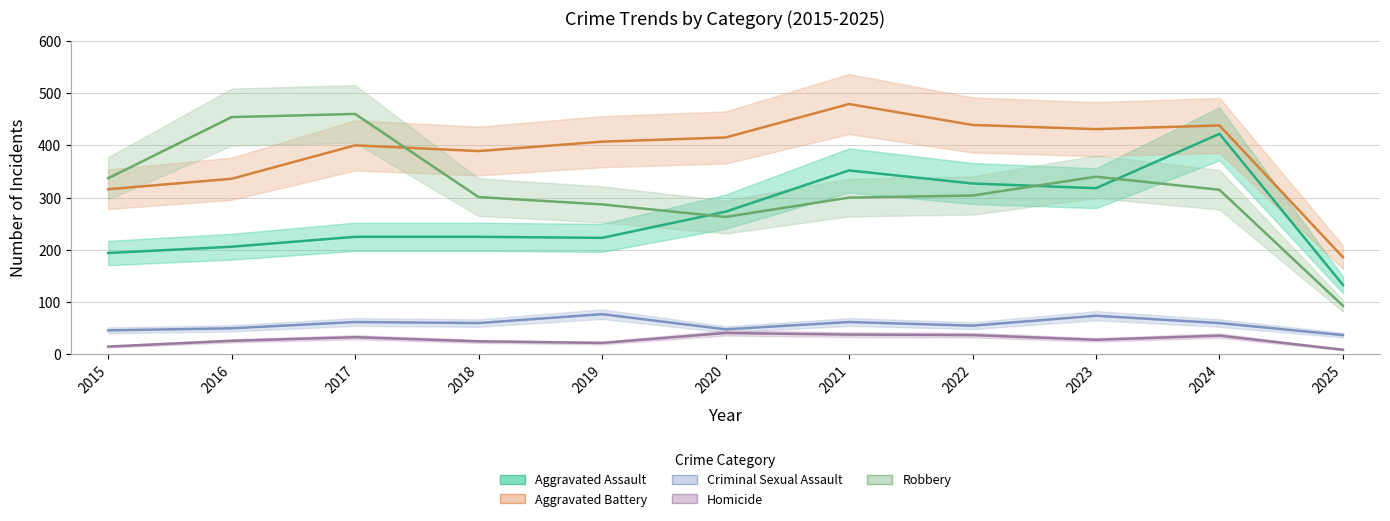

The Criminal Sexual Assault series shows 87 at 2021. True or false?

False